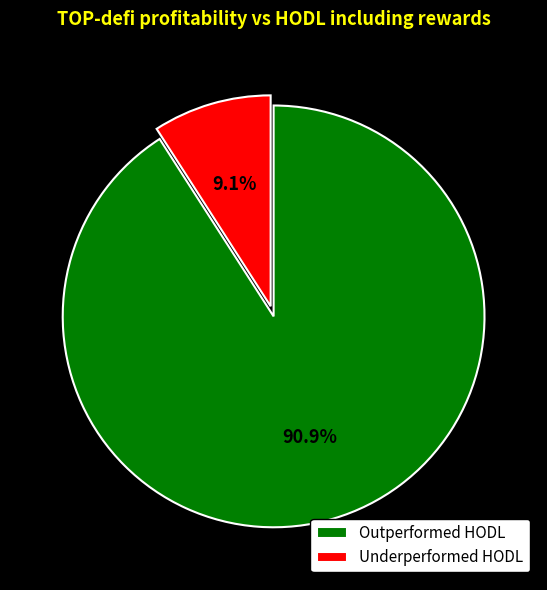

Count the number of slices in the pie.

2